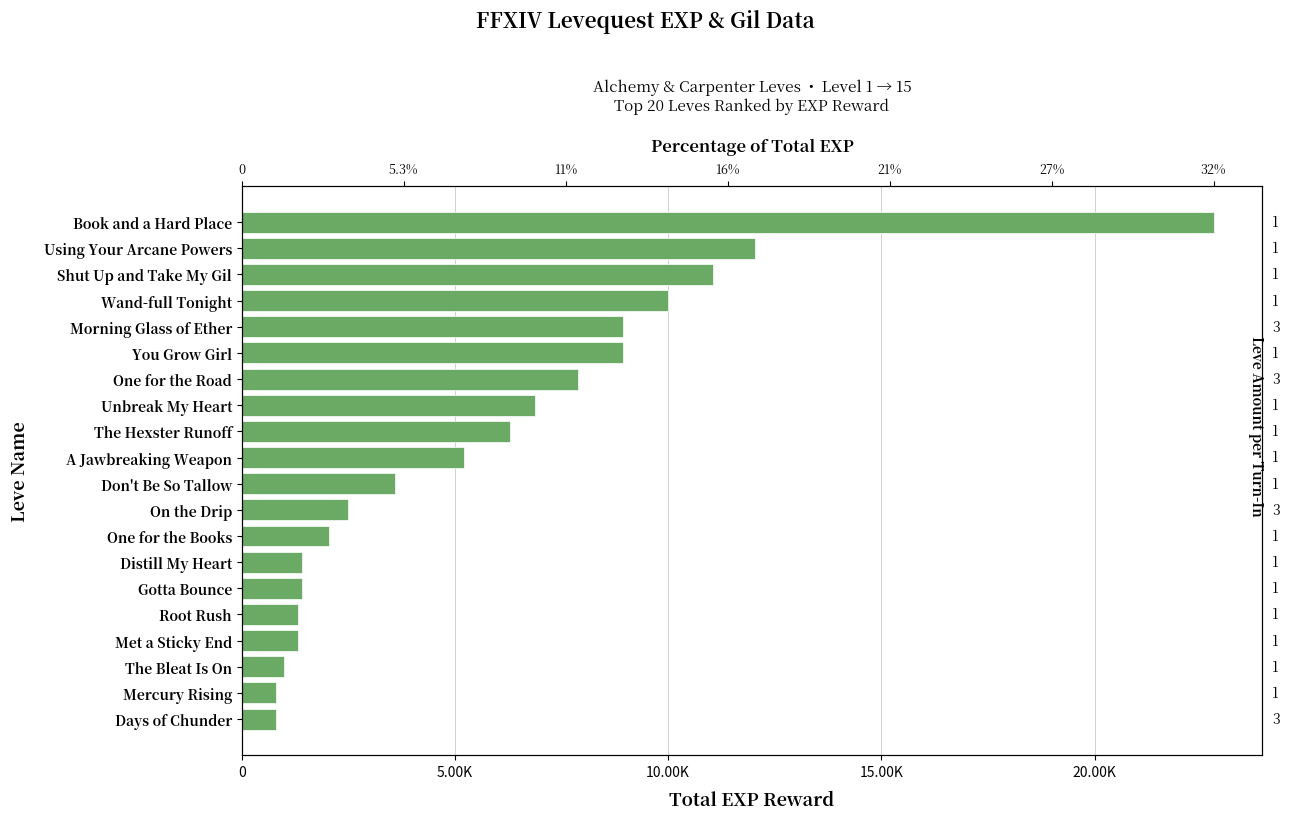

What is the difference between the values at 13 and 15?

90